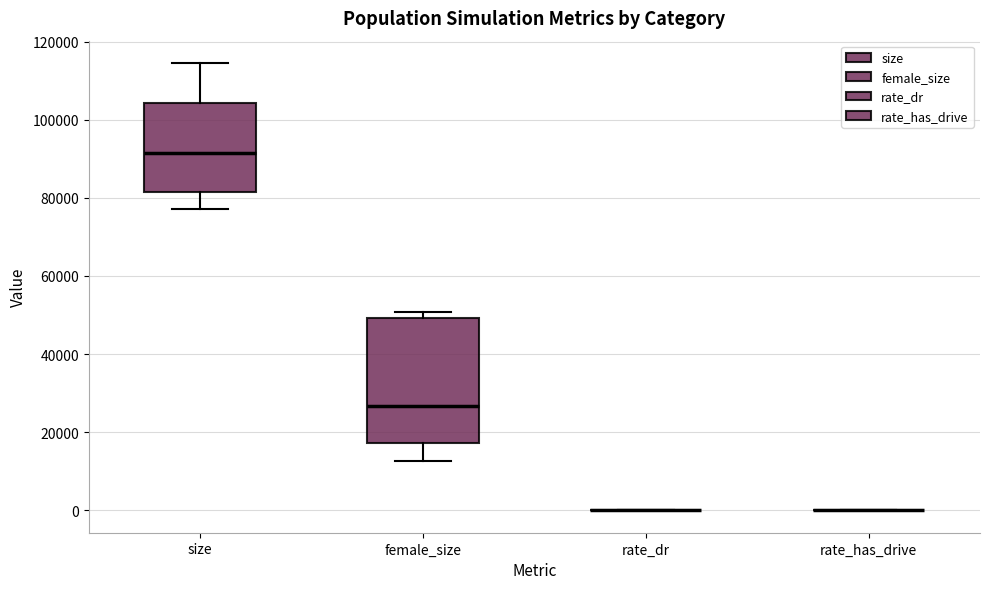

Where is the upper edge of the box for female_size on the y-axis? The values are not printed on the chart, so give them approximately, as read against the axis.

50000